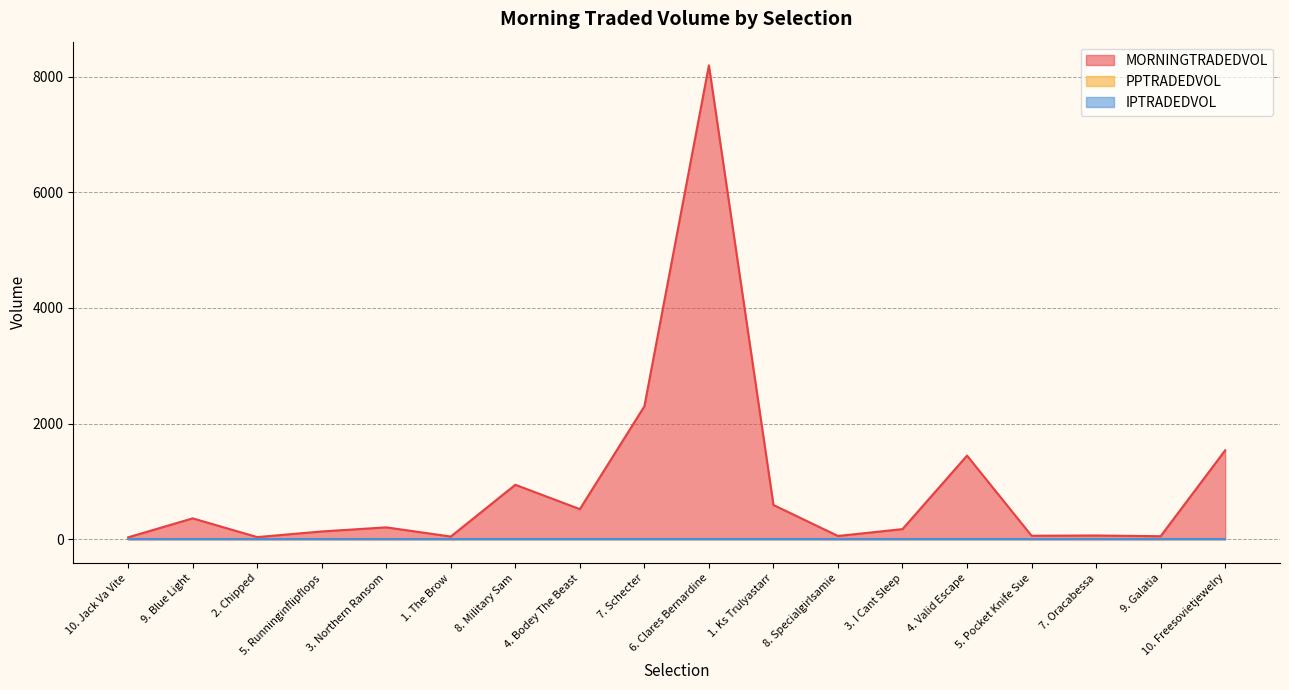

Which category has the highest value across all series?

6. Clares Bernardine